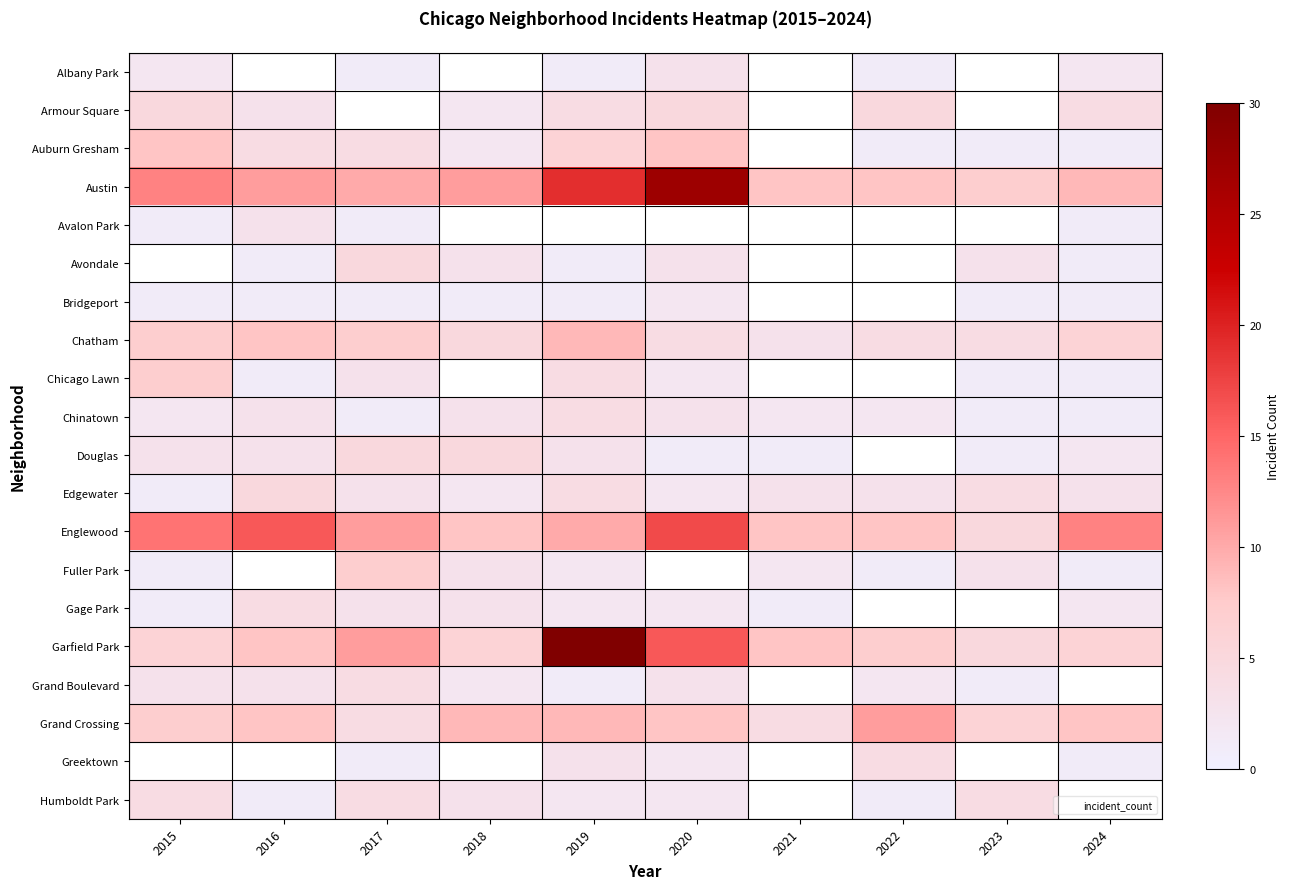

The value of Grand Crossing at 2021 is 7.0. True or false?

False